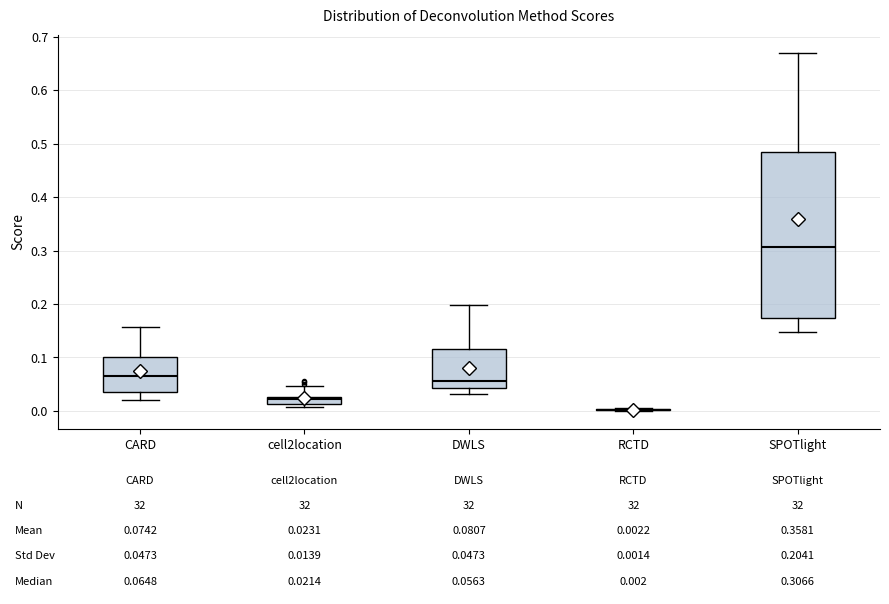

Which box is the tallest, from its lower edge to its upper edge?

SPOTlight